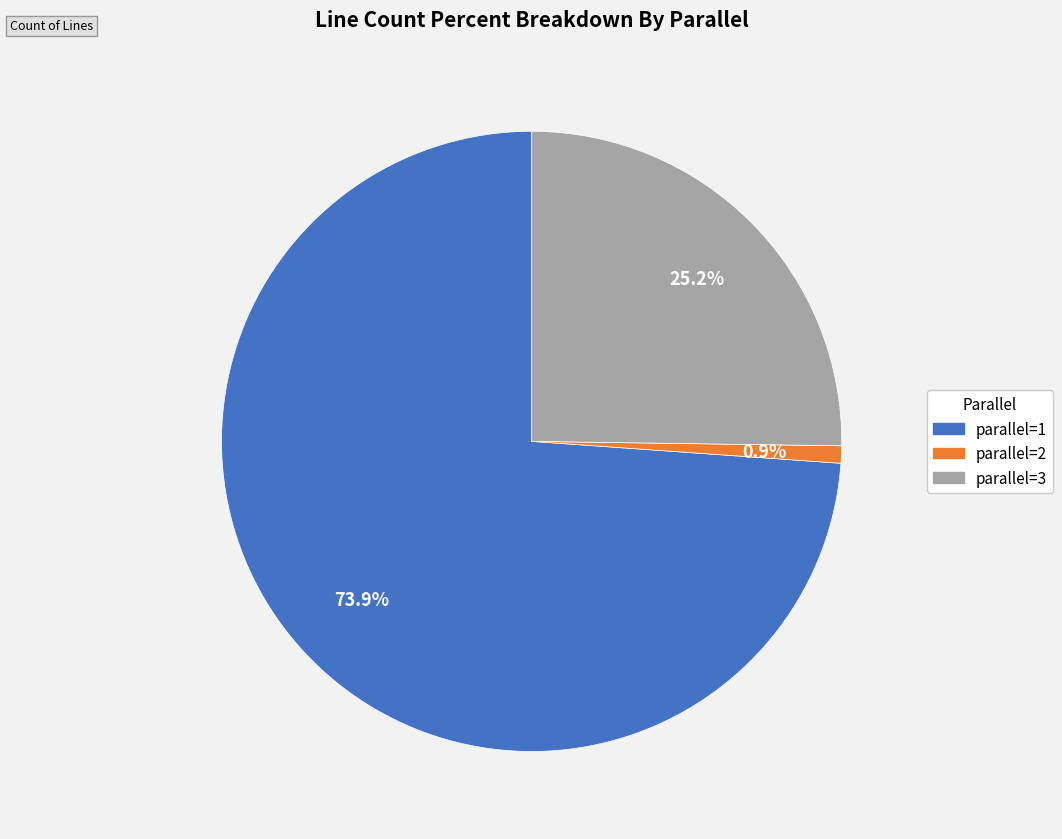

How many slices are in this pie chart?

3